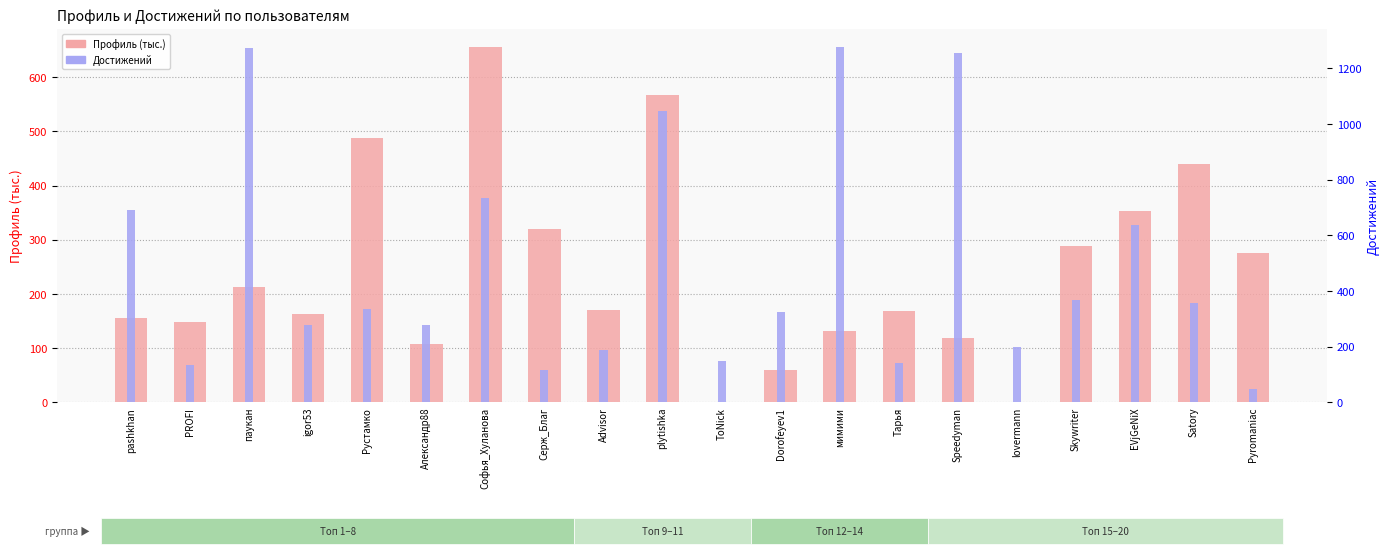

List the labels in order of Профиль (тыс.) value, largest first.

Софья_Хуланова, plytishka, Рустамко, Satory, EVjGeNiX, Серж_Благ, Skywriter, Pyromaniac, паукан, Advisor, Тарья, igor53, pashkhan, PROFI, мимими, Speedyman, Александр88, Dorofeyev1, ToNick, lovermann